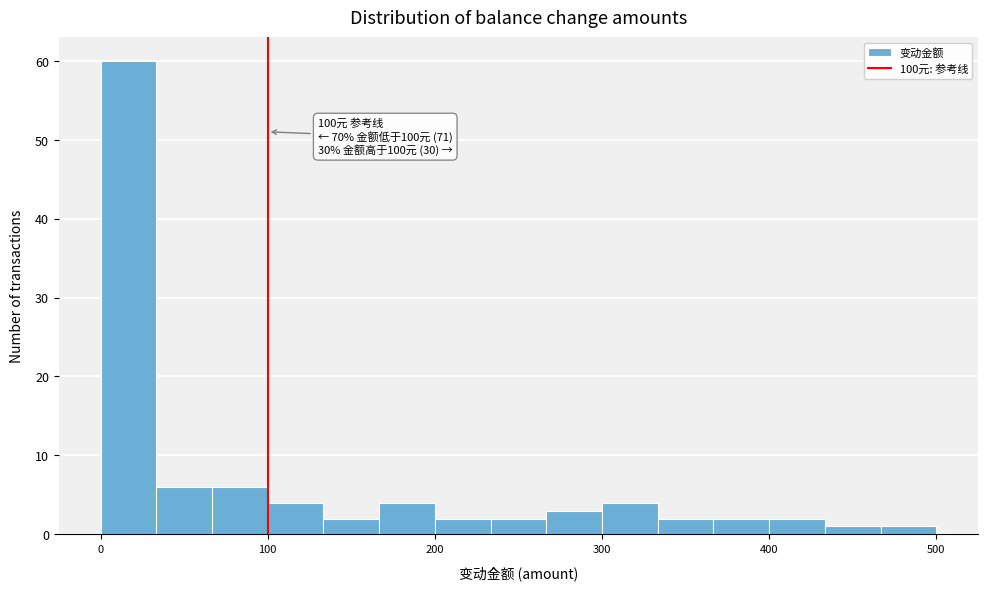

Read against the x-axis, roughly where is the centre of the tallest bar?

20